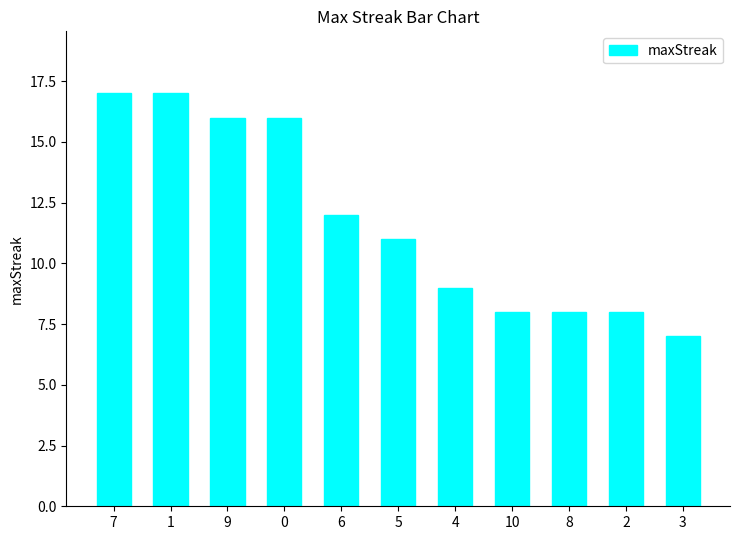

What is the difference between the maximum and minimum values?

10